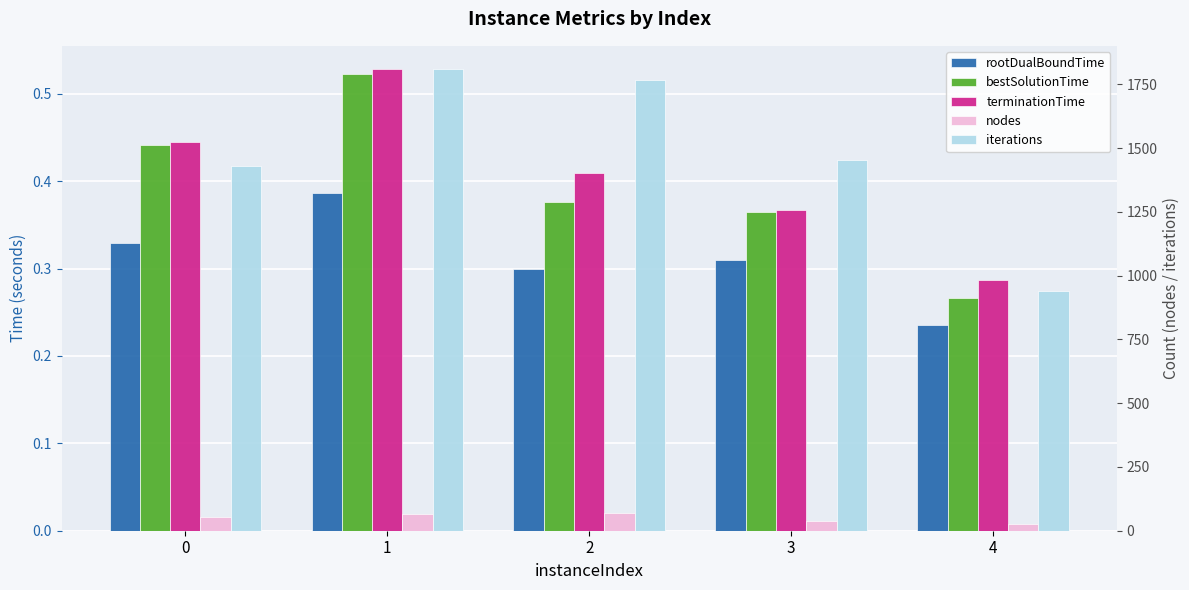

At which category is the sum across all series the highest?

1